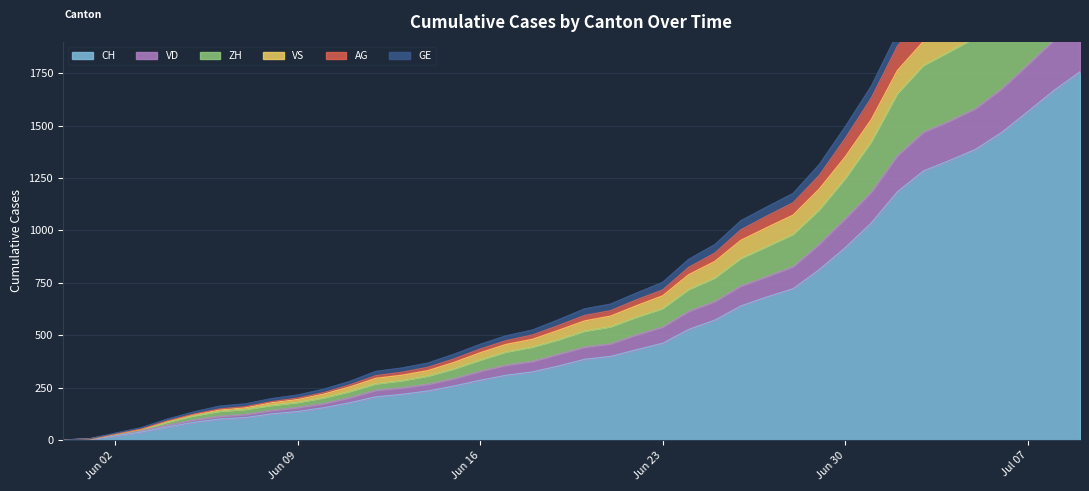

What is the highest value of the CH series?

1757